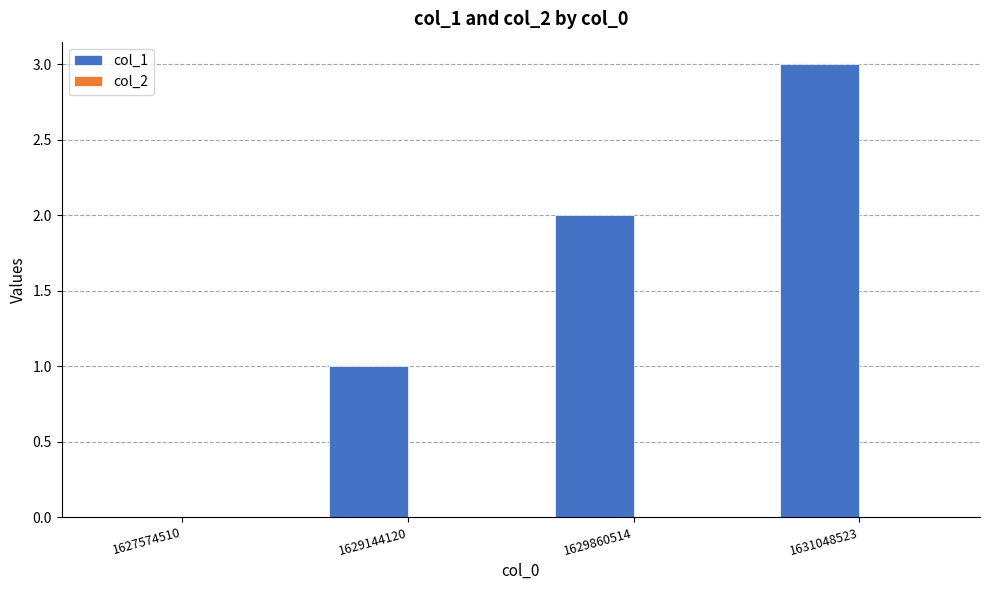

The chart shows a value of 3 at 1631048523. True or false?

True